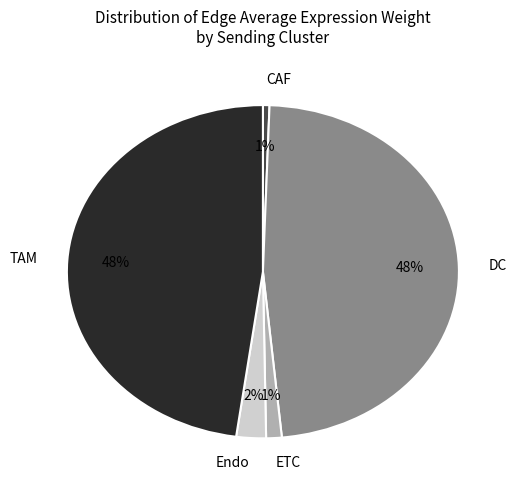

Combined, do CAF and TAM account for over 50%?

No